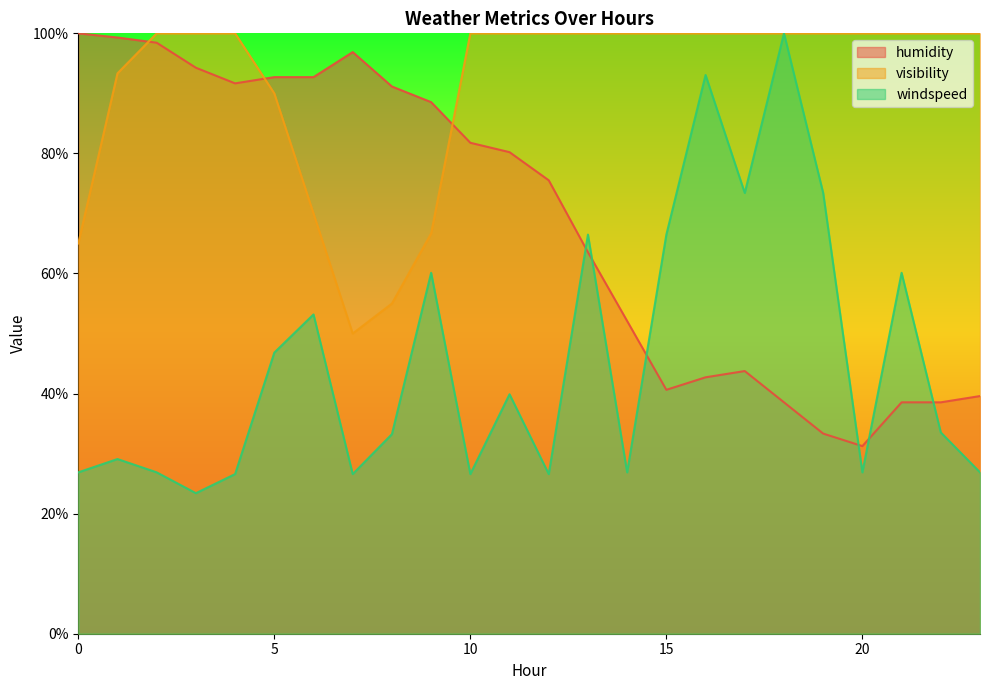

How many intersections are there between windspeed and humidity?

6